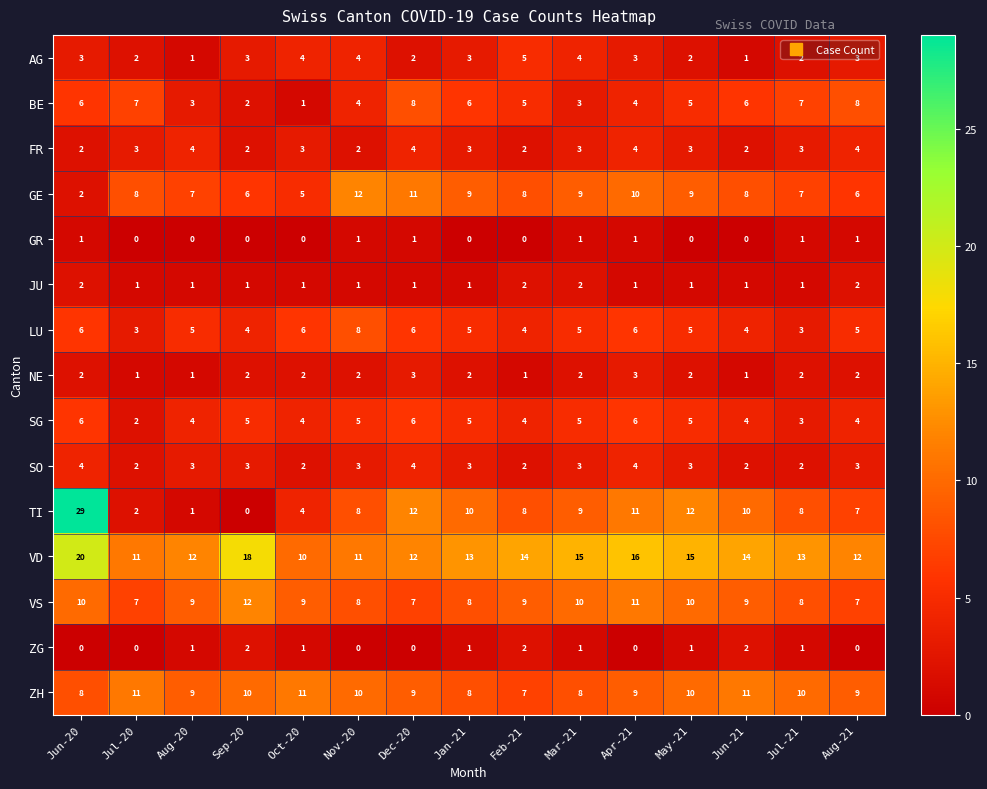

What is the difference between the second highest and minimum values in the LU series?

3